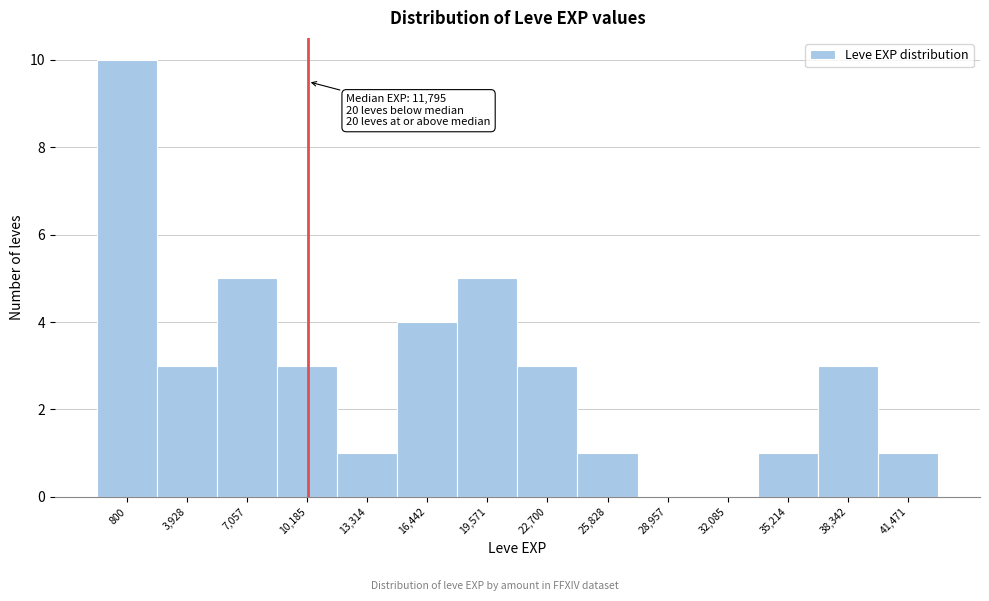

Reading right to left, transcribe all the data shown in this chart.

41,471=1	38,342=3	35,214=1	32,085=0	28,957=0	25,828=1	22,700=3	19,571=5	16,442=4	13,314=1	10,185=3	7,057=5	3,928=3	800=10